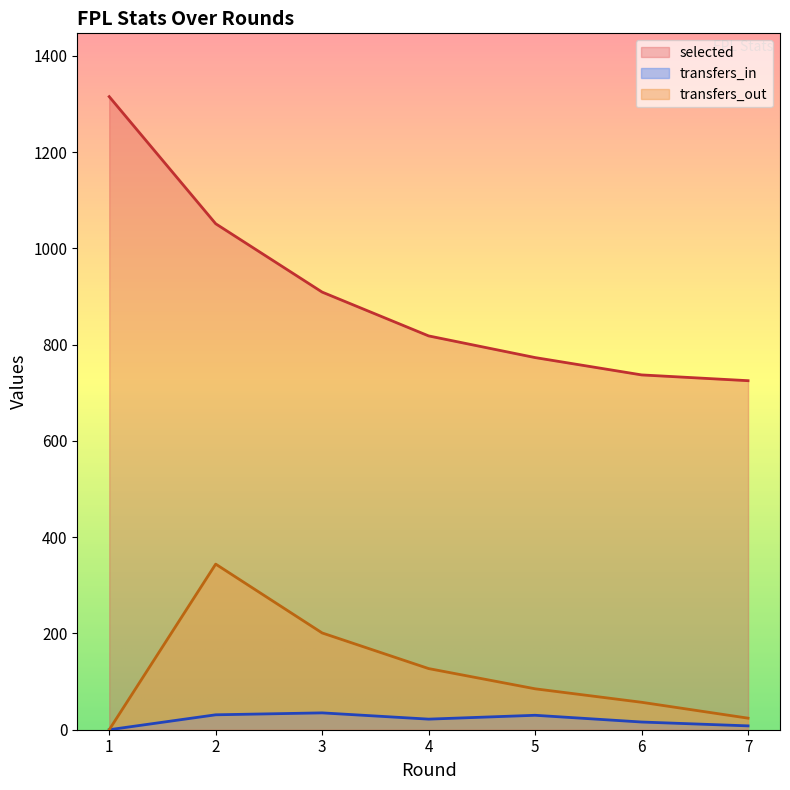

At which label does transfers_in reach its peak?

3